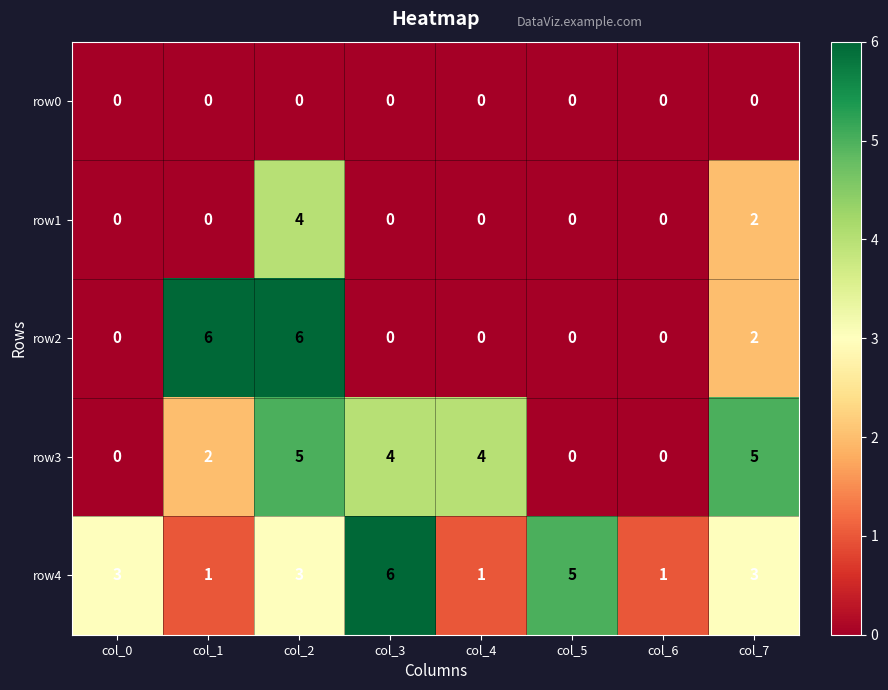

What is the difference between the highest and lowest values at col_5?

5